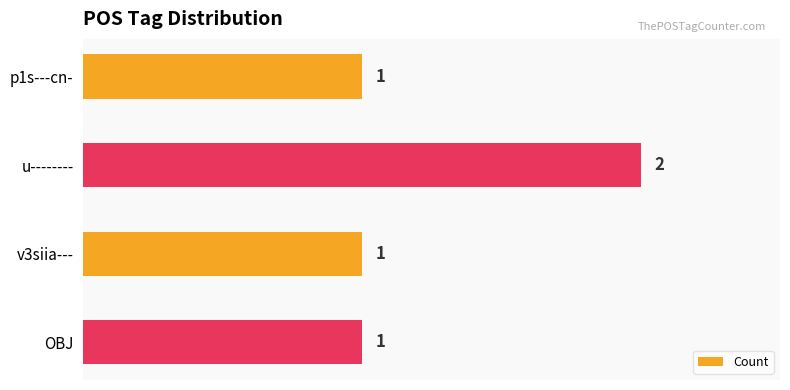

The chart shows a value of 1 at p1s---cn-. True or false?

True